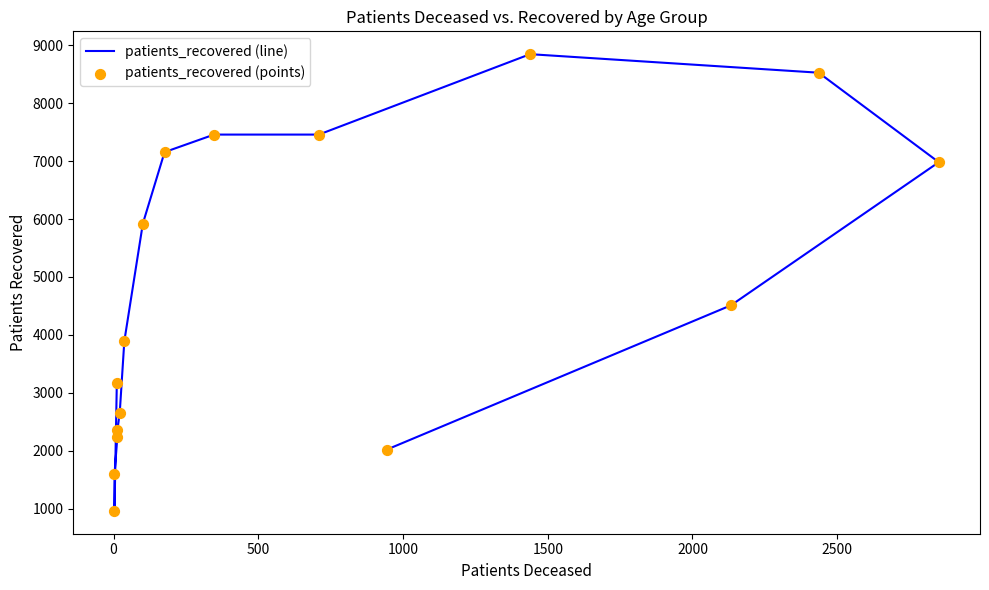

Which series has the widest spread of Y values?

patients_recovered (line)